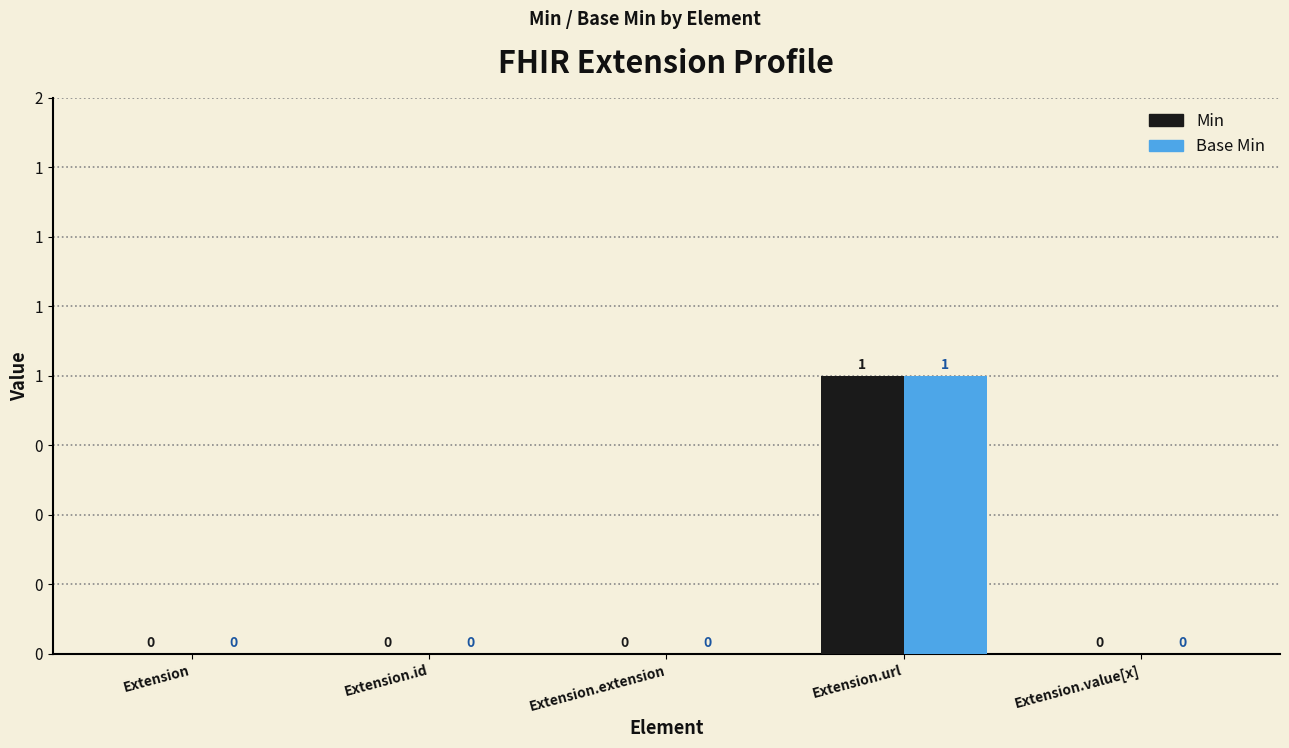

The value of Base Min at Extension.extension is 1. True or false?

False